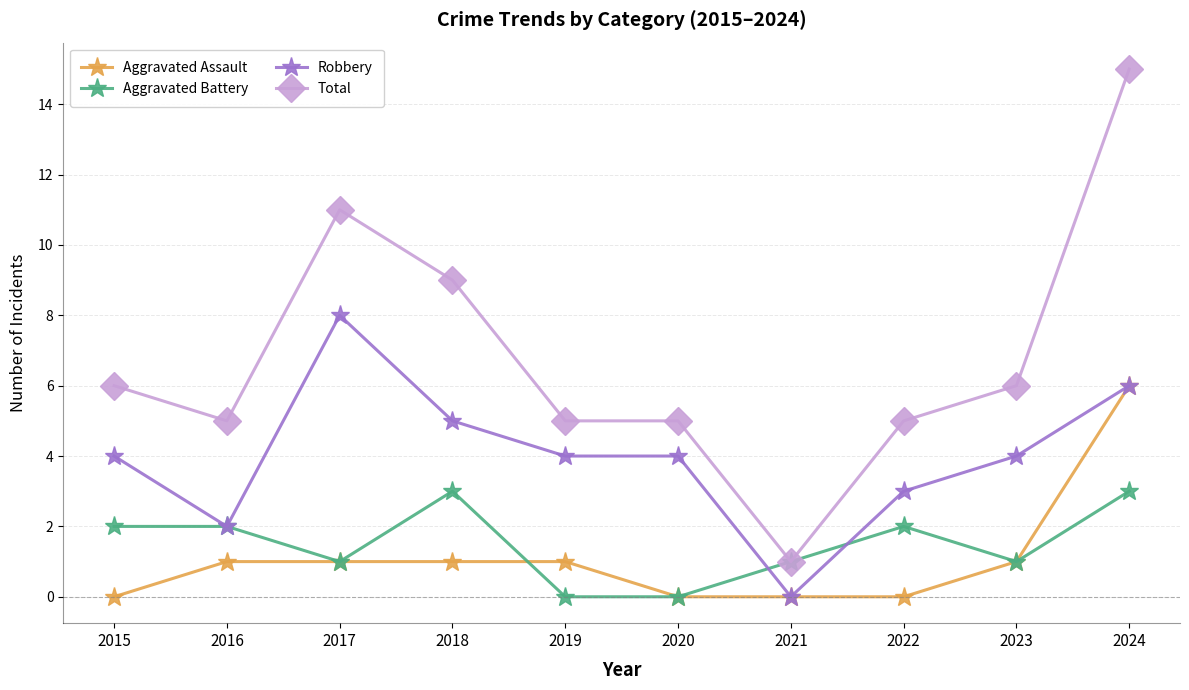

Between 2017 and 2018, which series saw the biggest shift?

Robbery